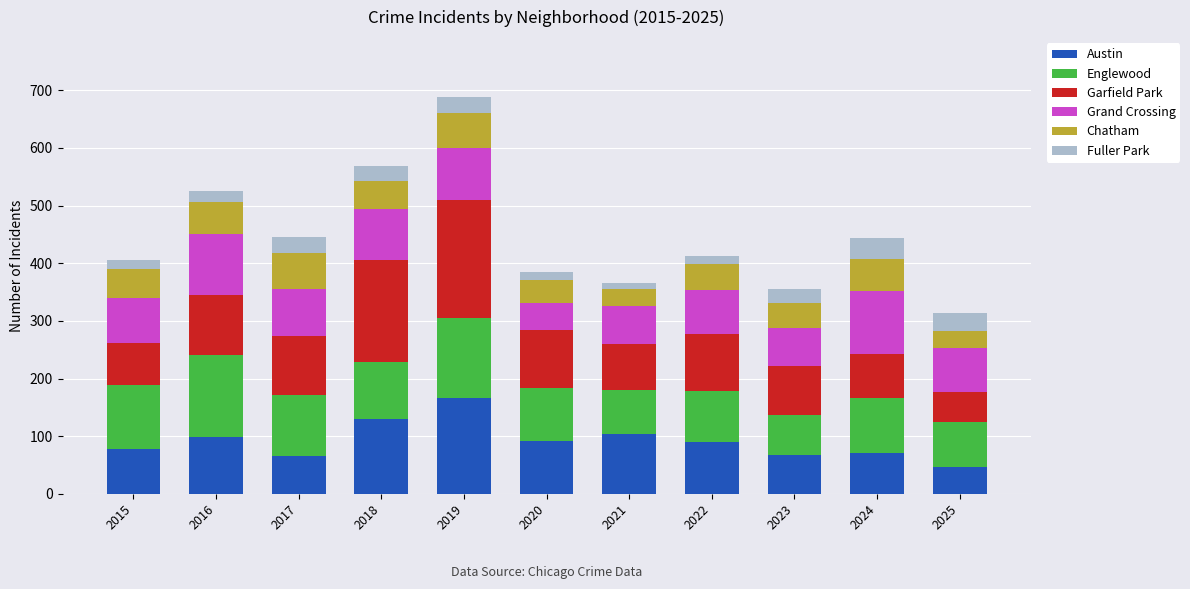

What is the minimum value for Austin?

46